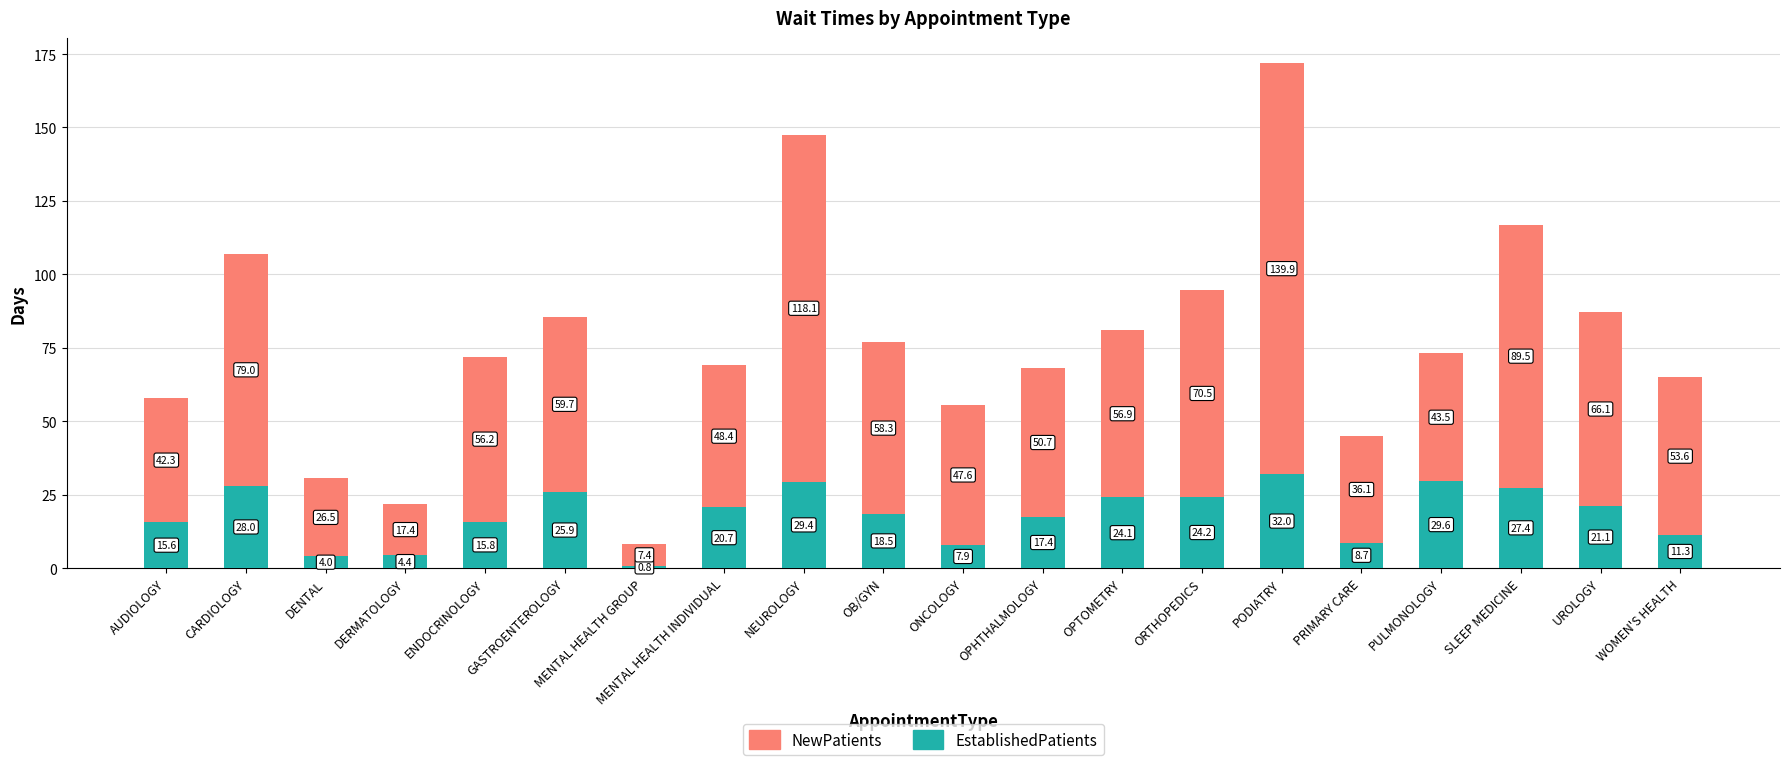

What is the sum of all EstablishedPatients values?

366.8